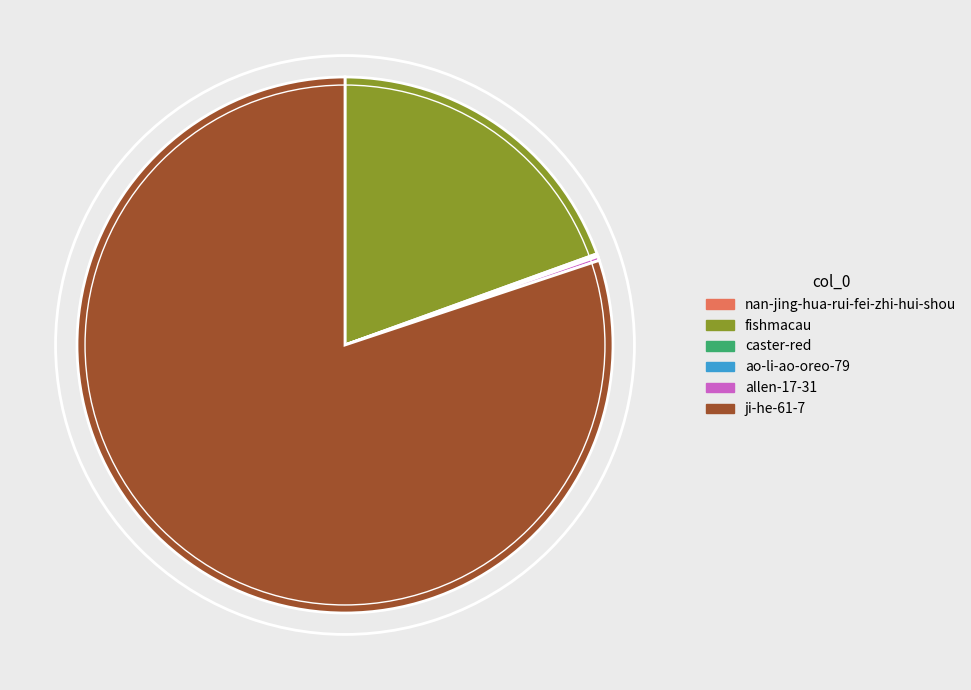

Is there a majority slice in this chart?

Yes